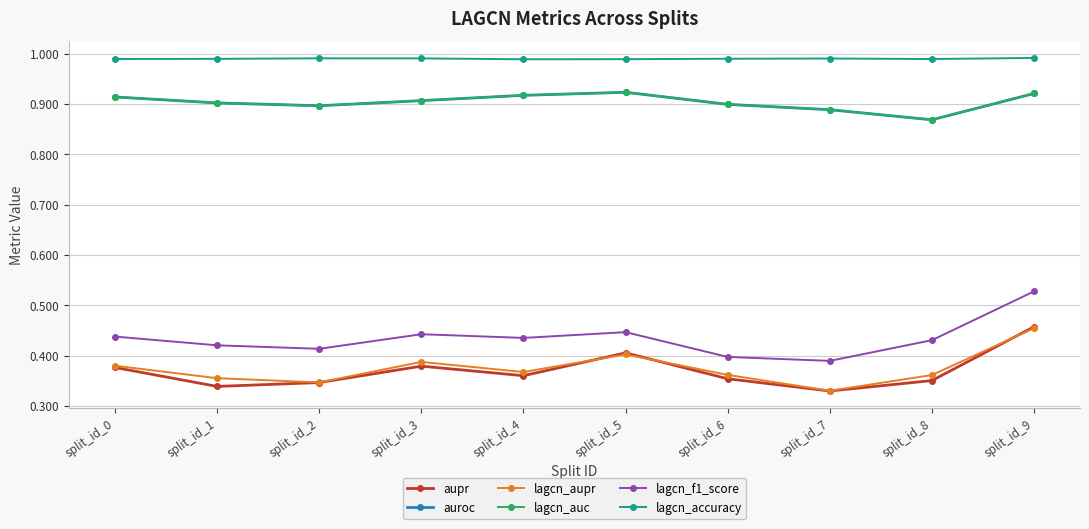

What is the spread (max minus min) of values at split_id_5?

0.6